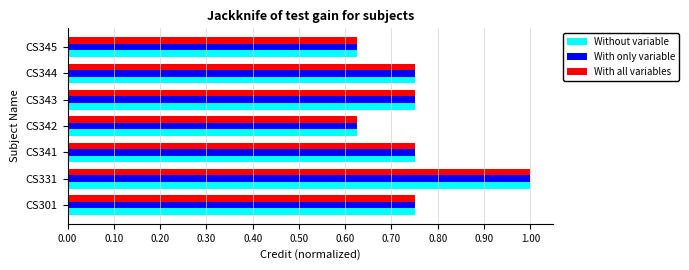

The Without variable series shows 1.1 at CS345. True or false?

False